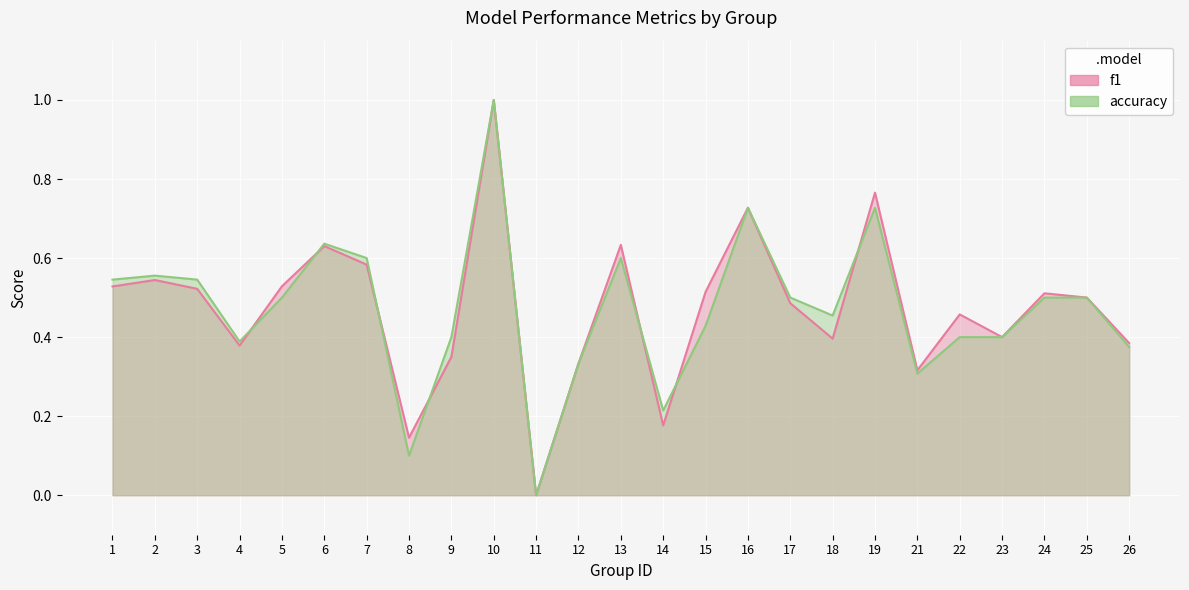

Count the f1 values in the range 0 to 1.

25